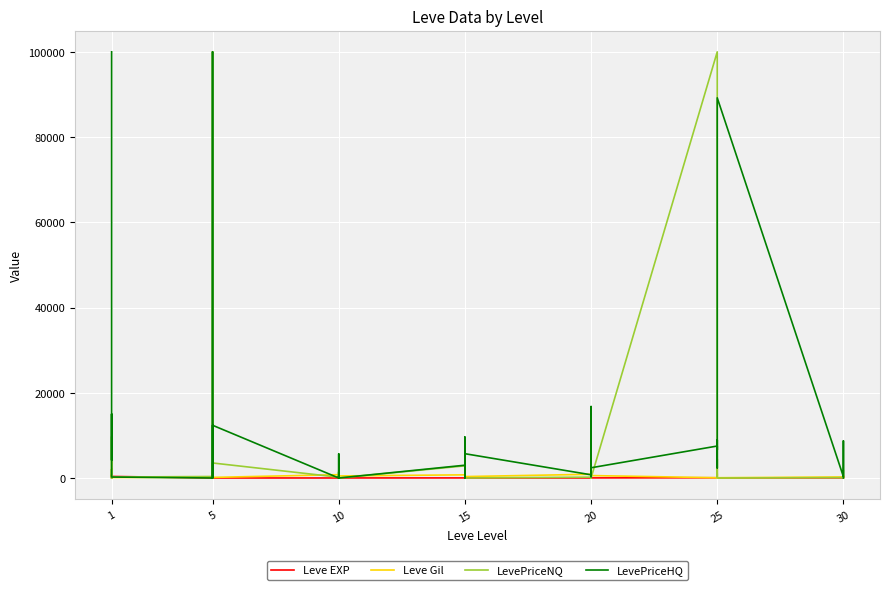

At which label does Leve EXP first exceed 17?

1